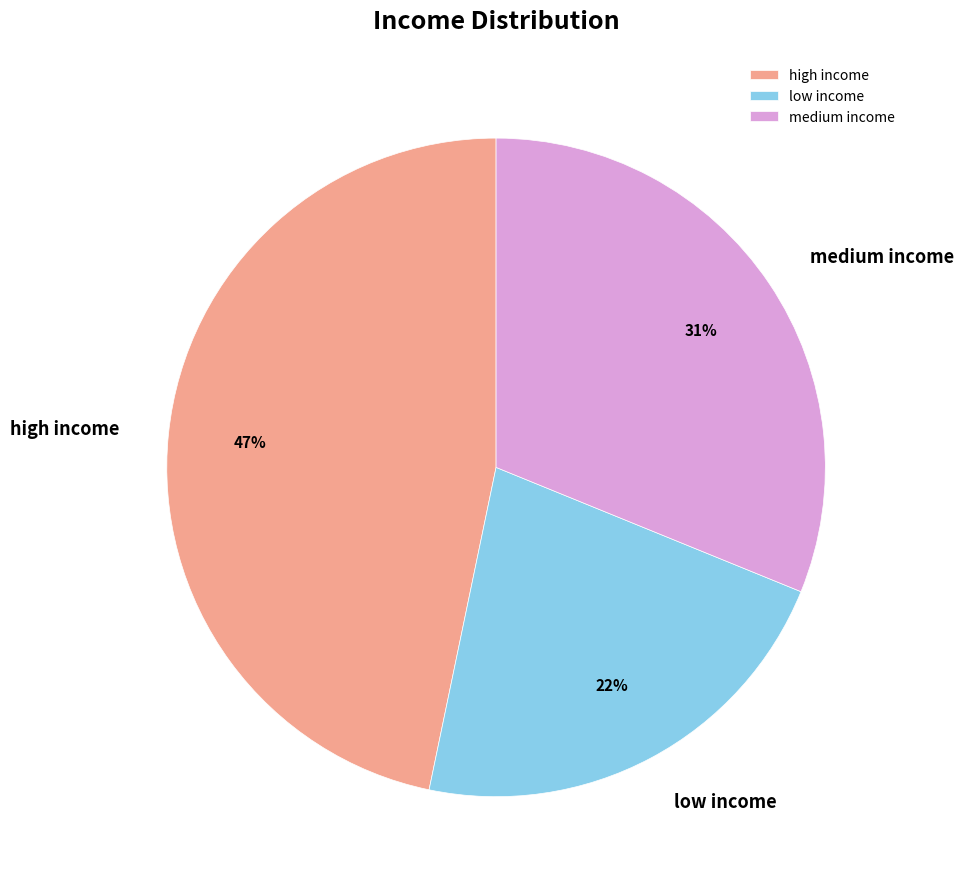

Count the number of slices in the pie.

3